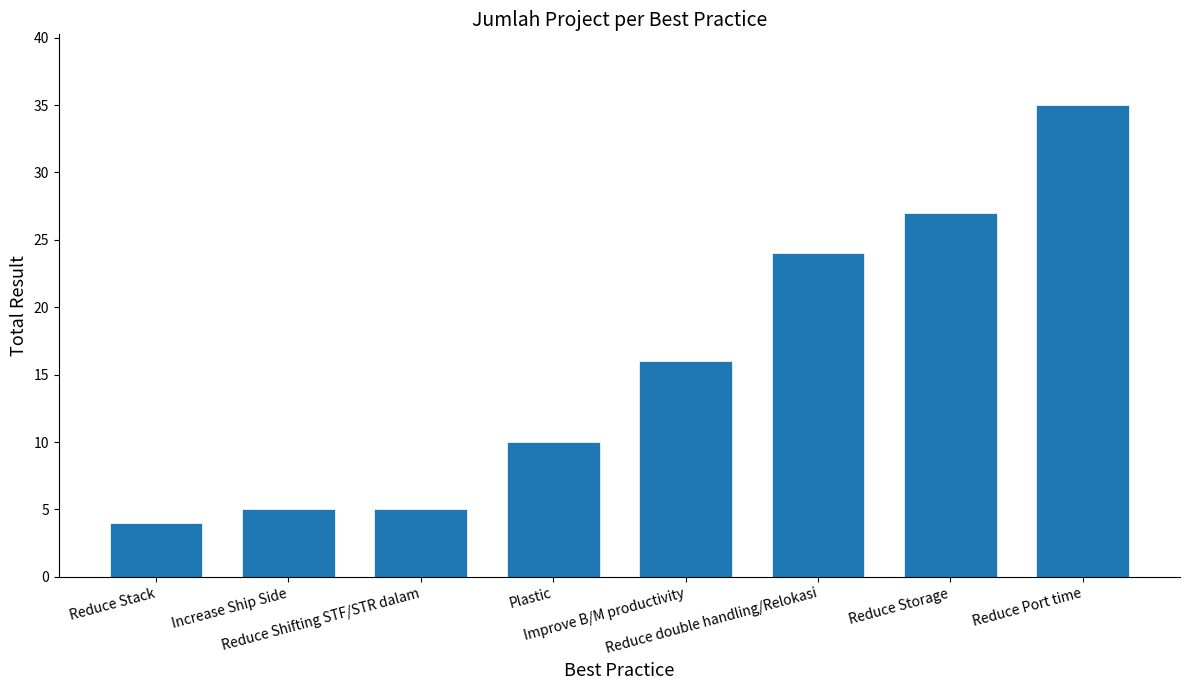

What is the difference between the values at Plastic and Reduce Shifting STF/STR dalam?

5